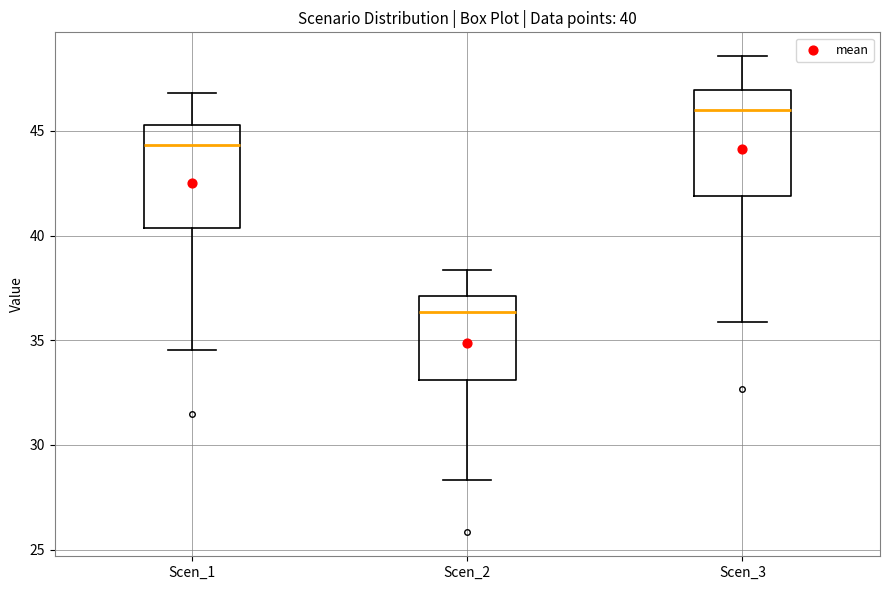

Which box's median line is the lowest?

Scen_2